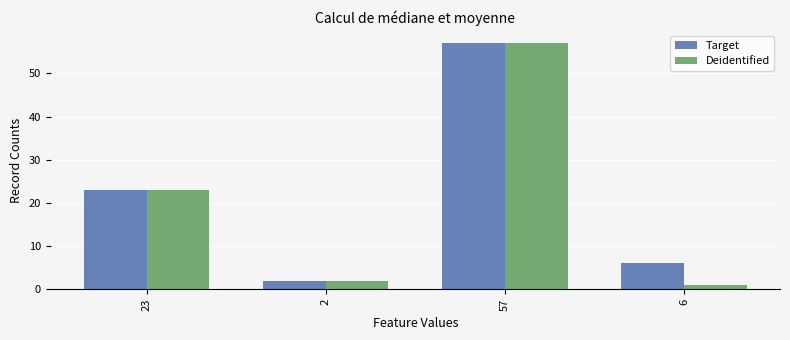

At which label is Target closest to 29?

23